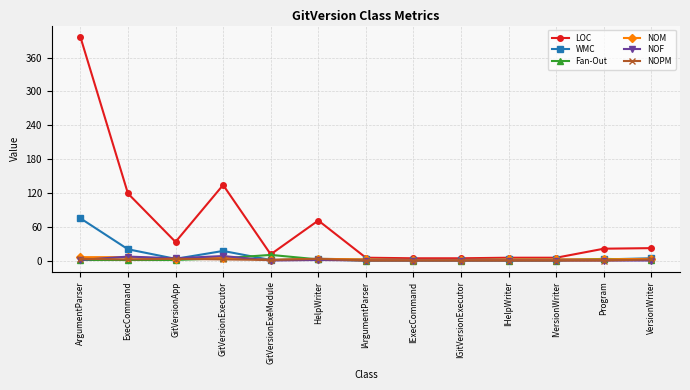

What is the sum of all NOF values?

21